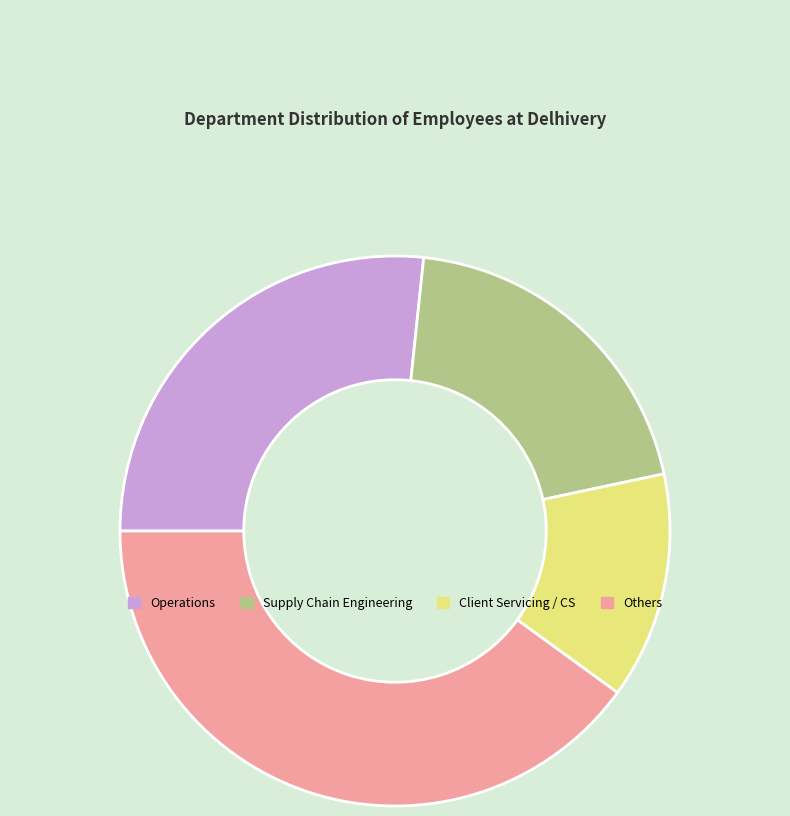

Is it true that Client Servicing / CS is 13% of the pie?

True